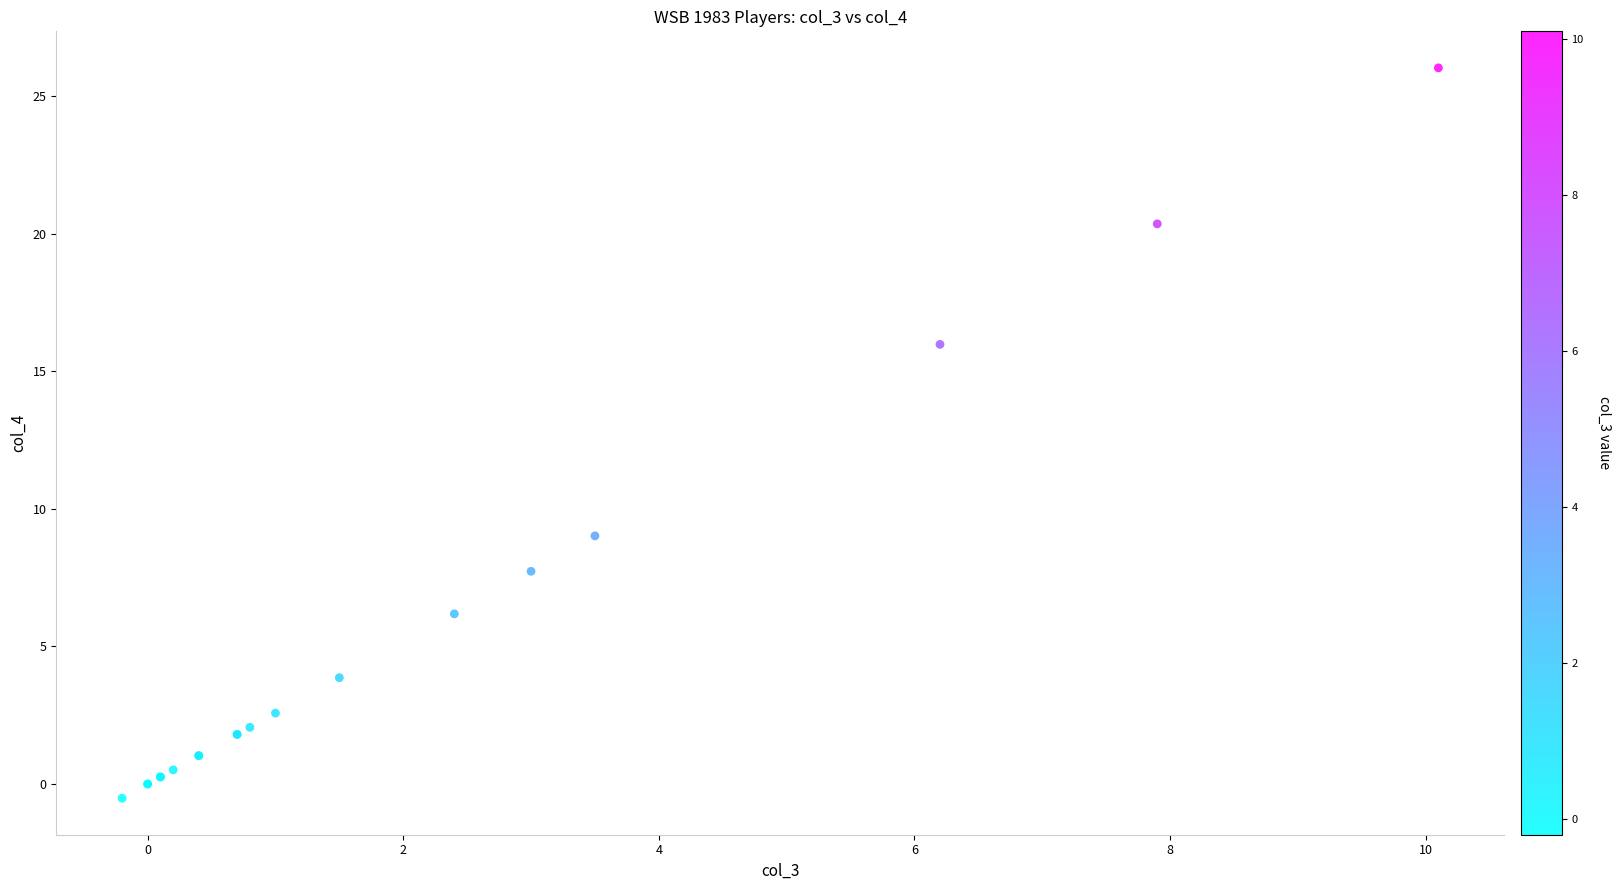

What Y value in the scatter plot is closest to 12?

9.0